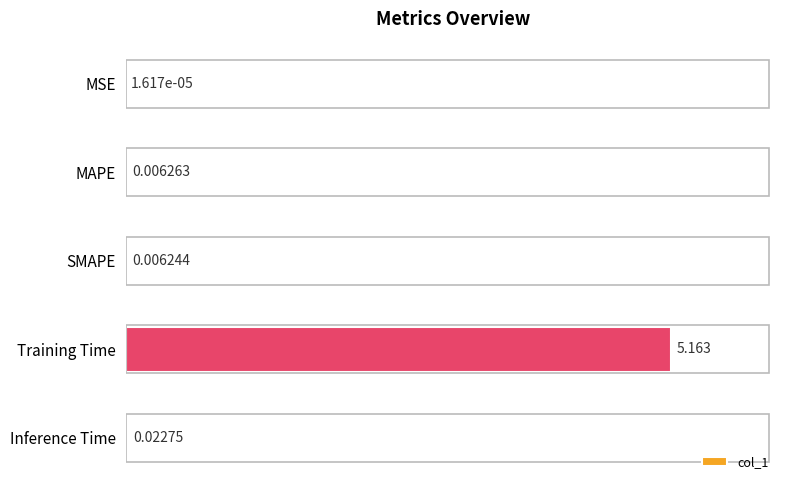

At which label is the value closest to 2?

Inference Time